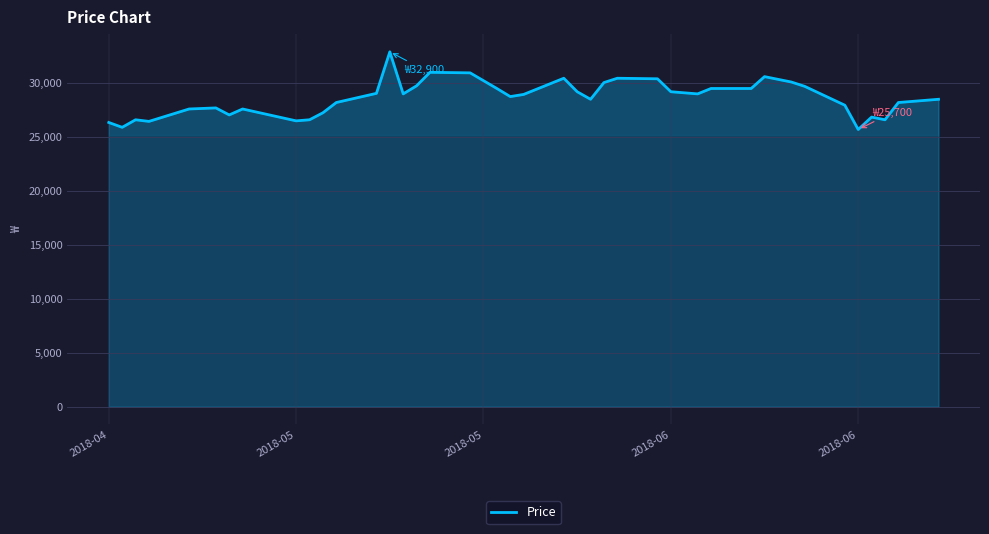

What is the smallest value displayed?

25700